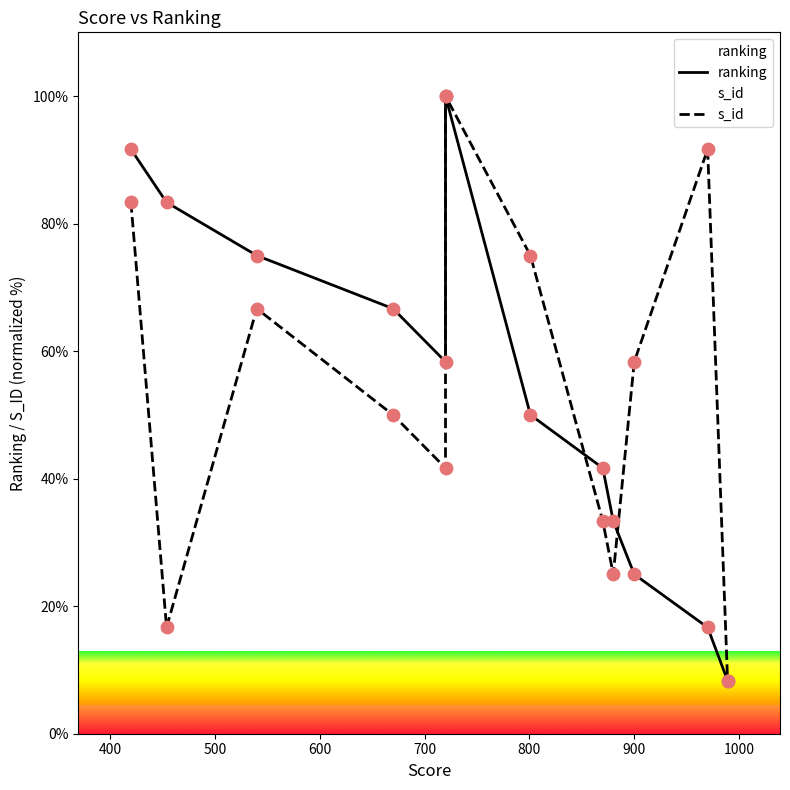

What are all the series names shown in the legend?

ranking, s_id